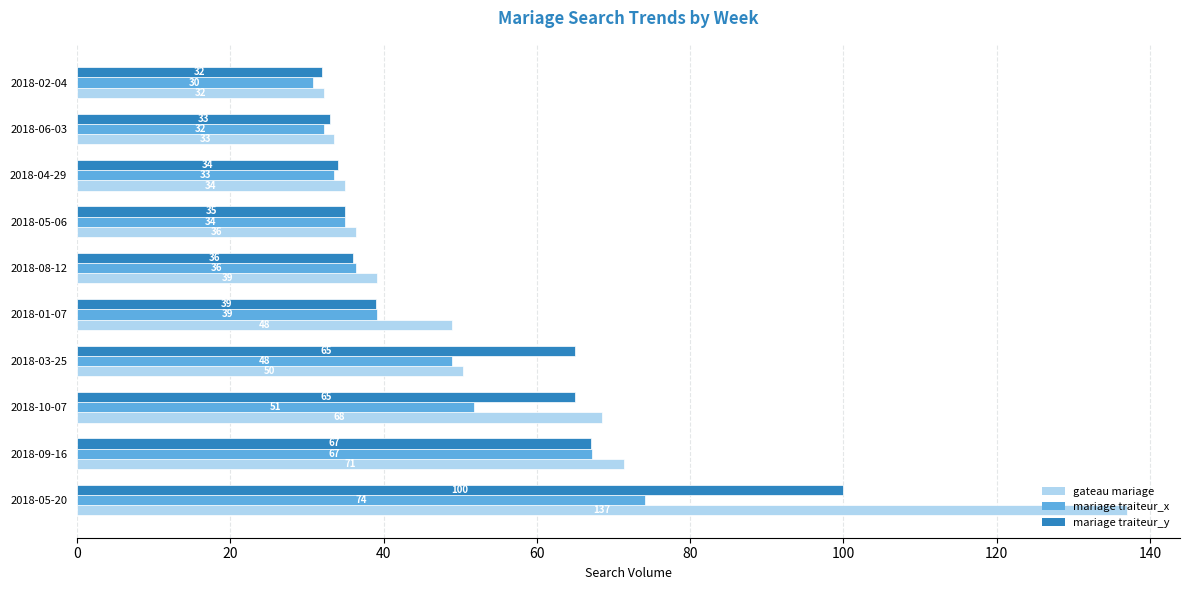

Between 2018-10-07 and 2018-08-12, which series saw the biggest shift?

gateau mariage